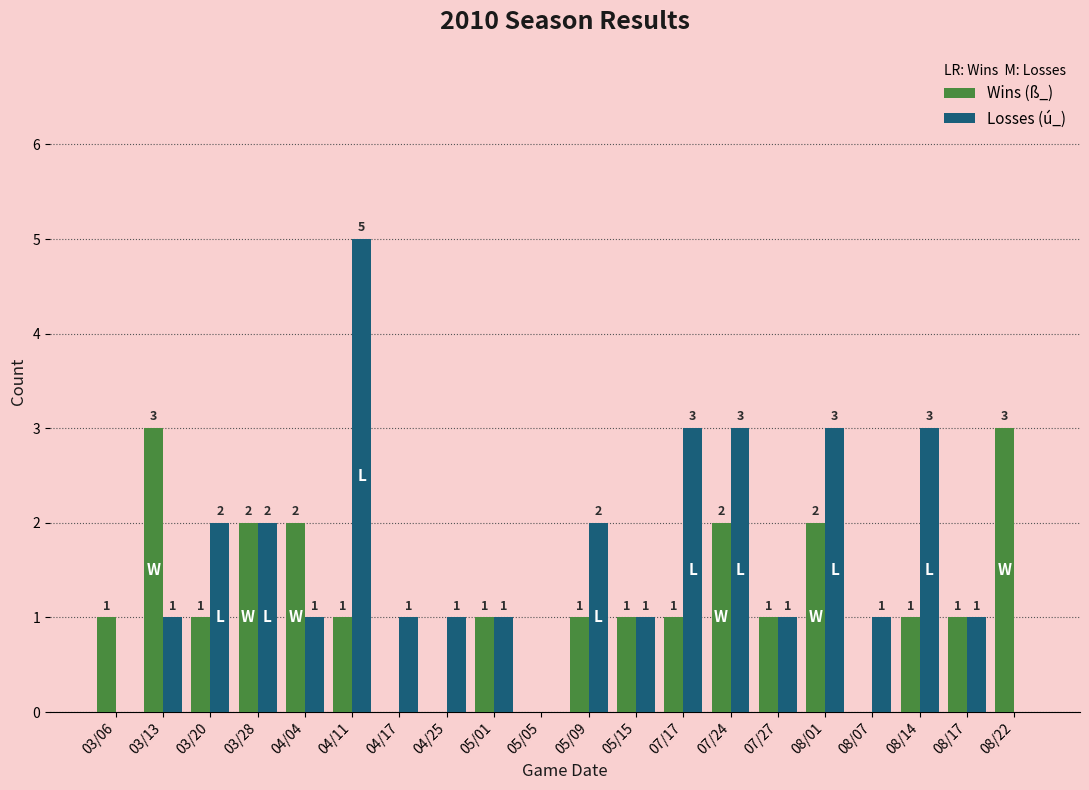

What is the total value across all series at 04/17?

1